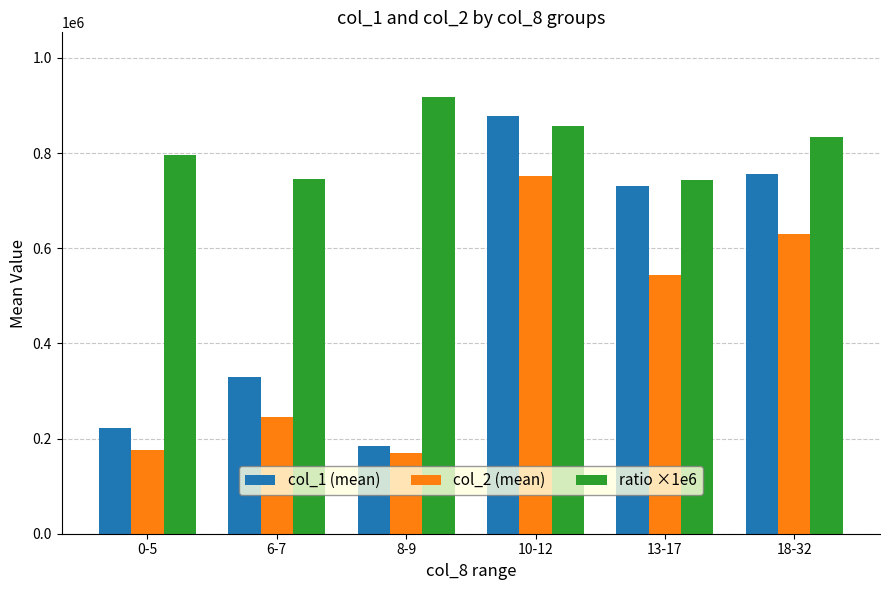

At 0-5, list the series in order from smallest to largest.

col_2 (mean), col_1 (mean), ratio ×1e6